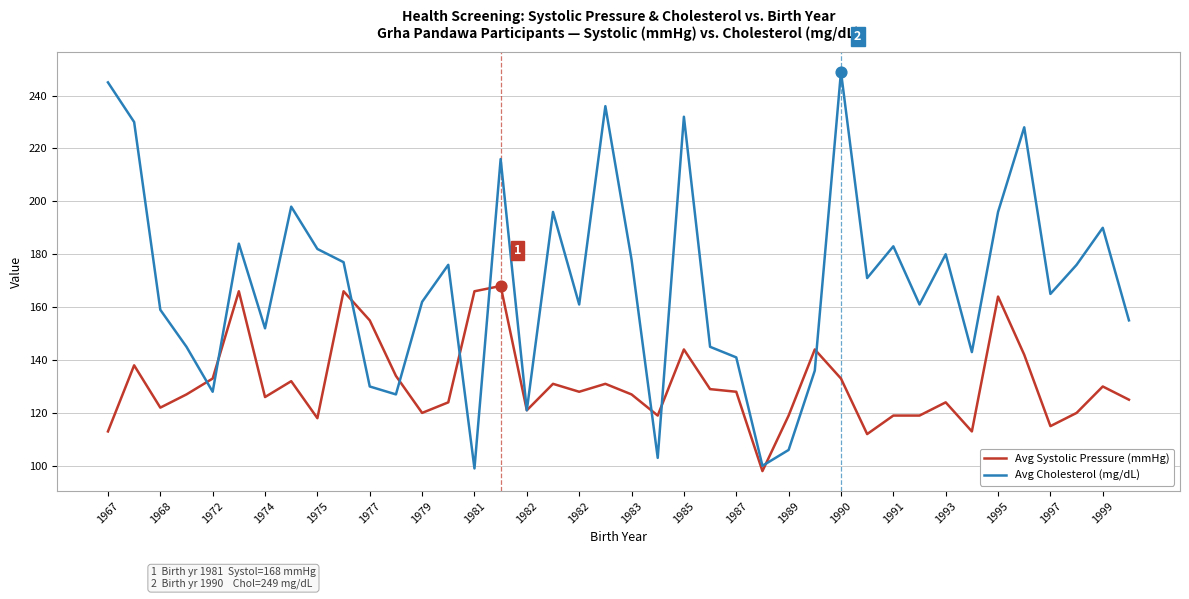

Which series has the largest total across all categories?

Avg Cholesterol (mg/dL)